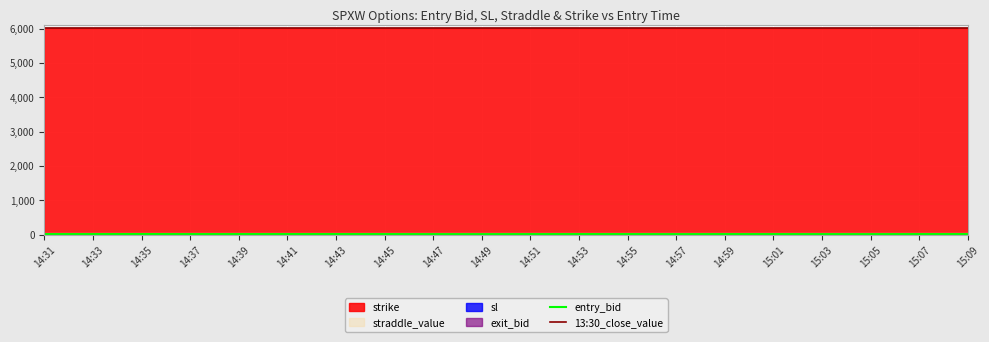

True or false: exit_bid and 13:30_close_value intersect in this chart.

False